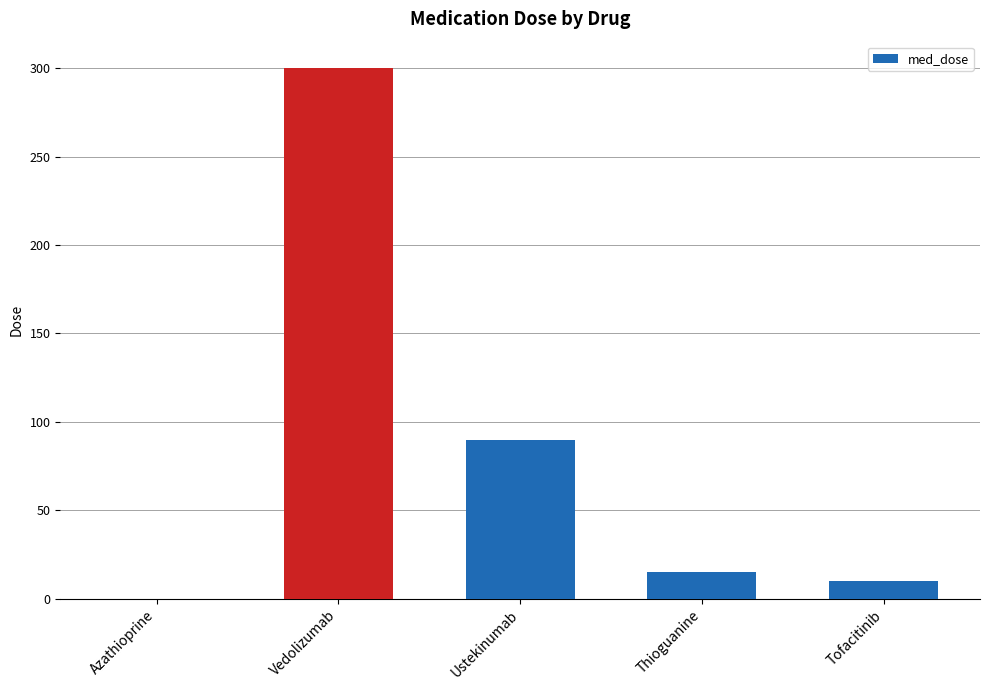

At which category does the chart reach its peak across all series?

Vedolizumab